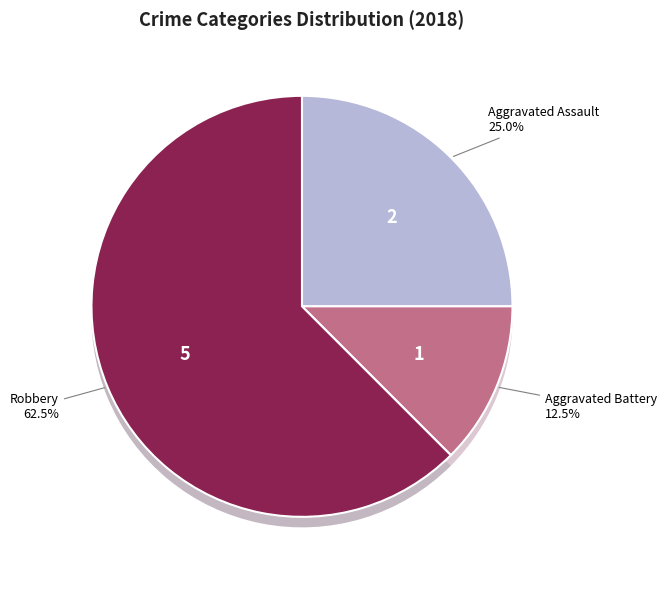

How many slices are in this pie chart?

3